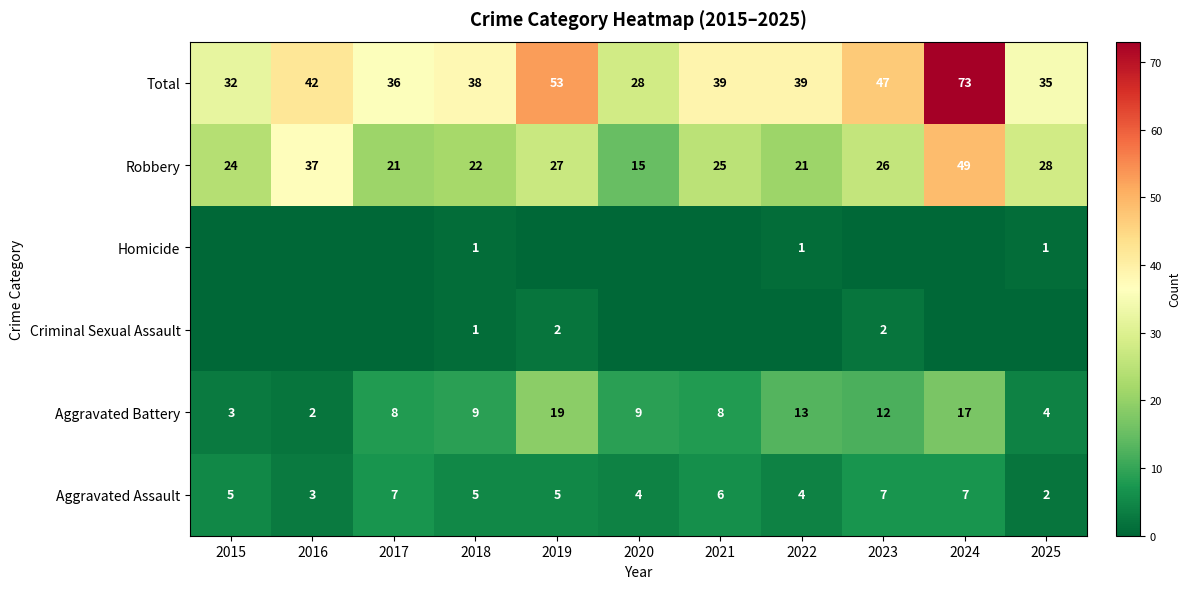

What value does the Aggravated Battery series have at 2015, to the nearest 5?

5